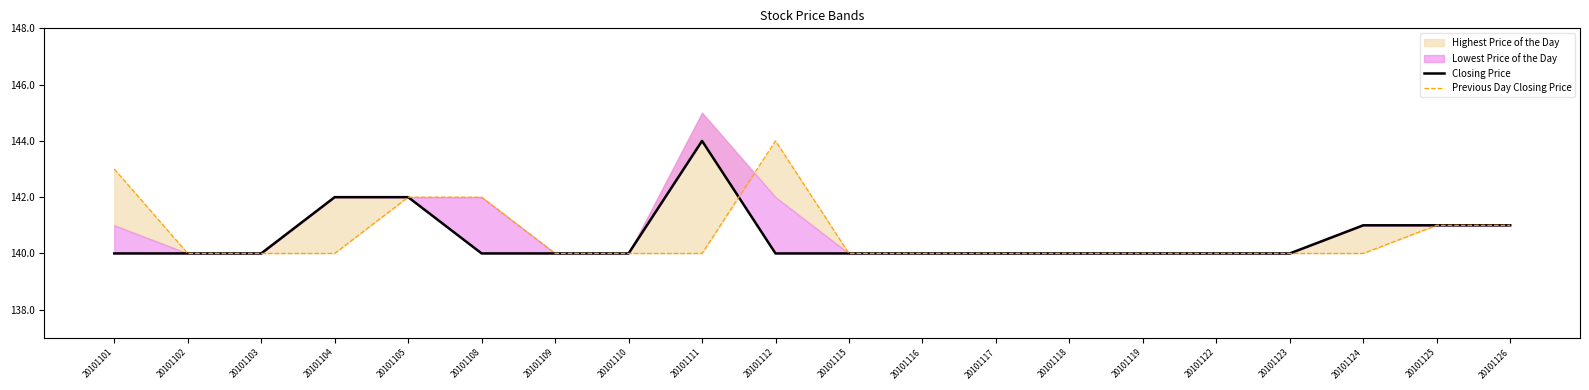

Between which two adjacent categories do Closing Price and Previous Day Closing Price first intersect?

20101111 and 20101112